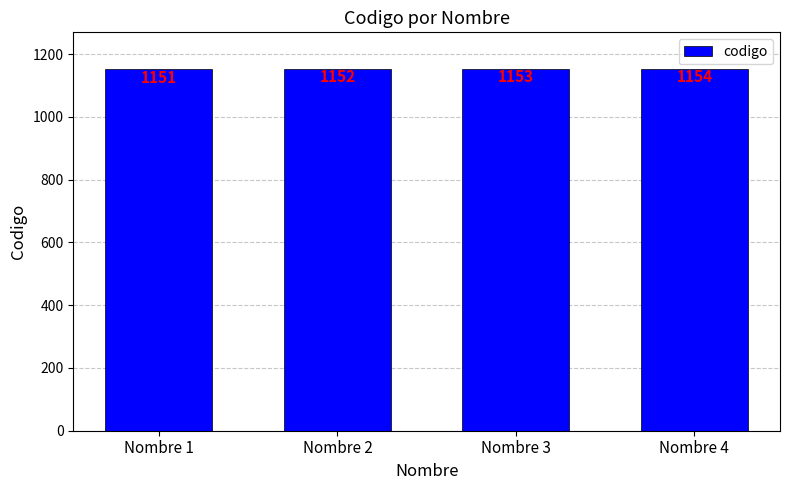

Rank the categories by value from highest to lowest.

Nombre 4, Nombre 3, Nombre 2, Nombre 1